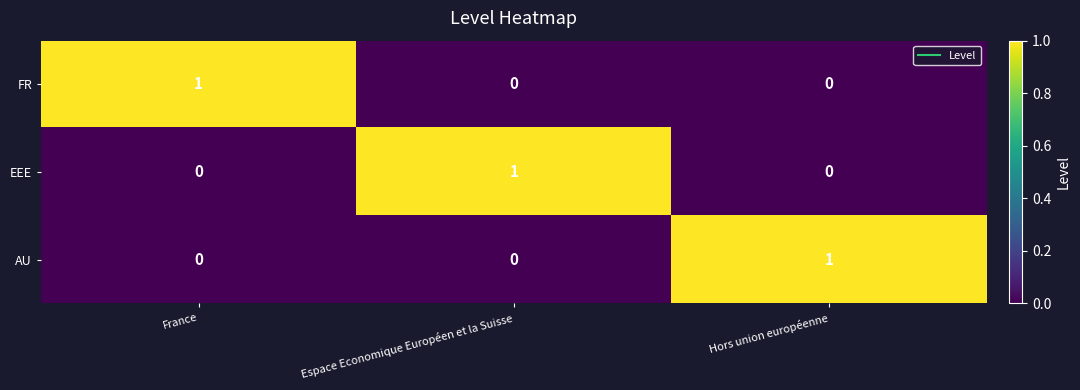

How many FR values are between 0 and 1?

3